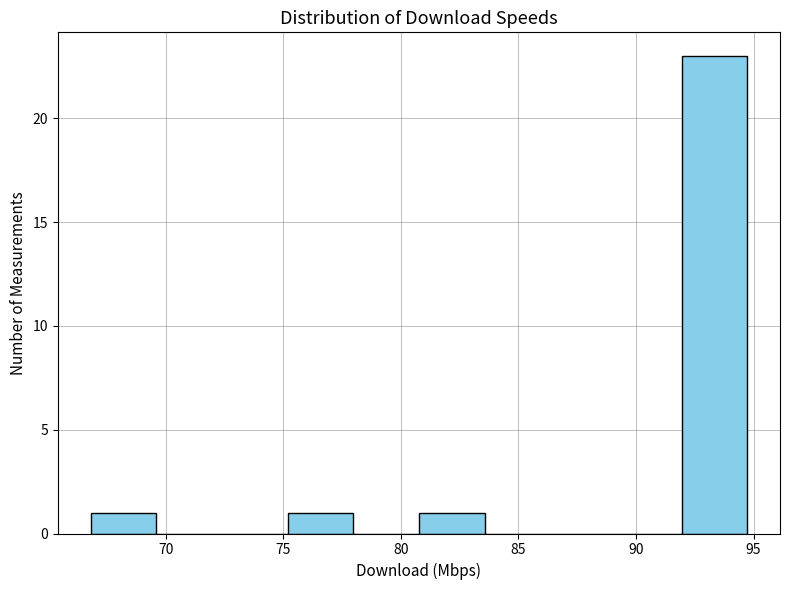

Over which range of the x-axis is the bar tallest?

92.0 to 94.5